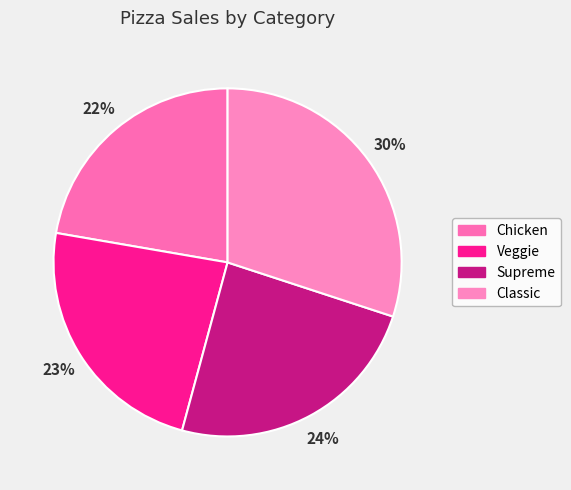

To the nearest percent, what is the difference between the Supreme and Classic slice percentages?

6%